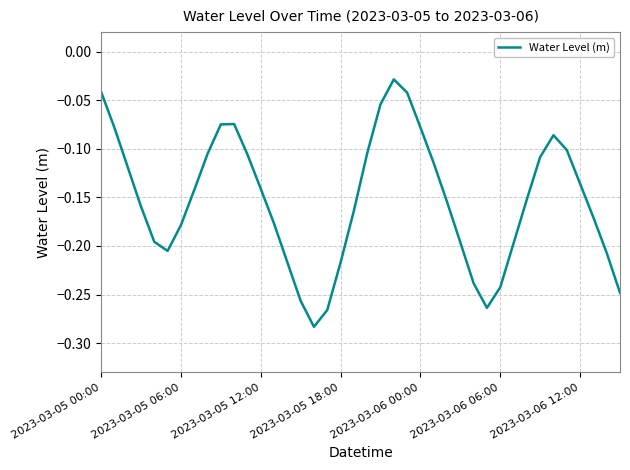

What is the difference between the maximum and minimum values?

0.3